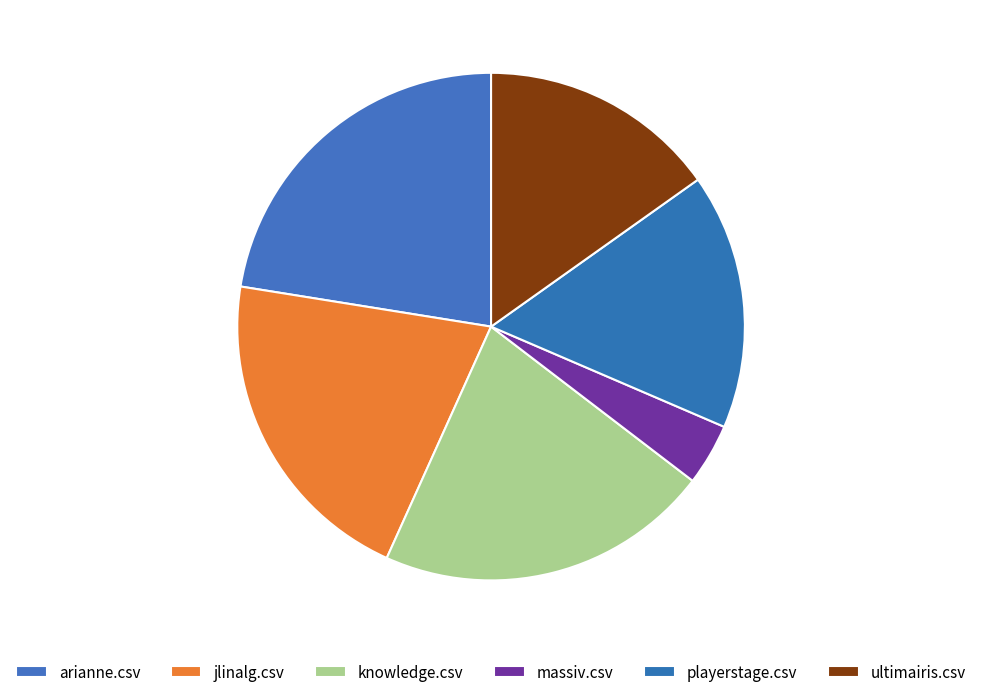

True or false: playerstage.csv accounts for 16% of the total.

True